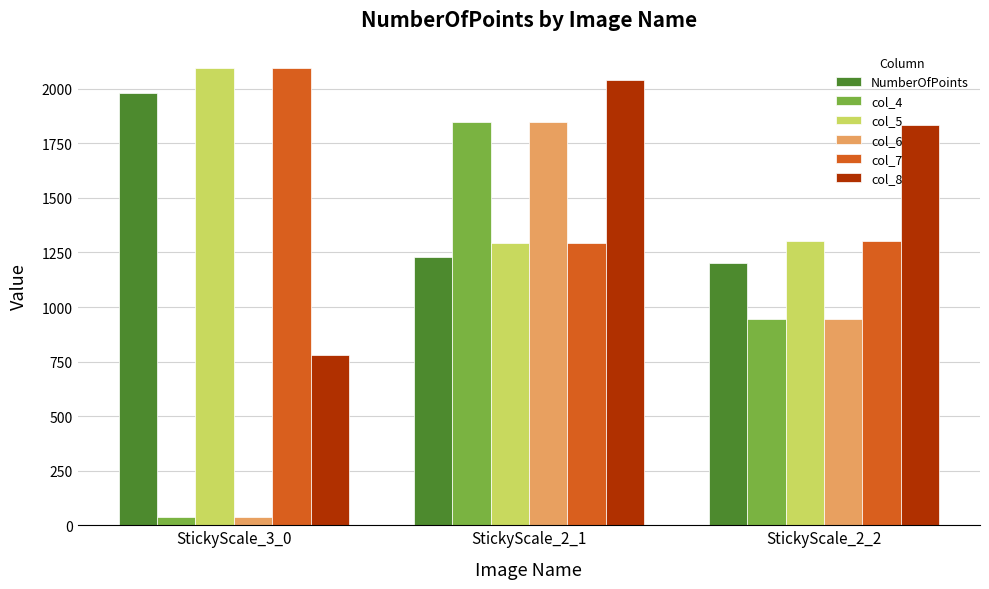

What is the difference between the highest and lowest values at StickyScale_2_1?

811